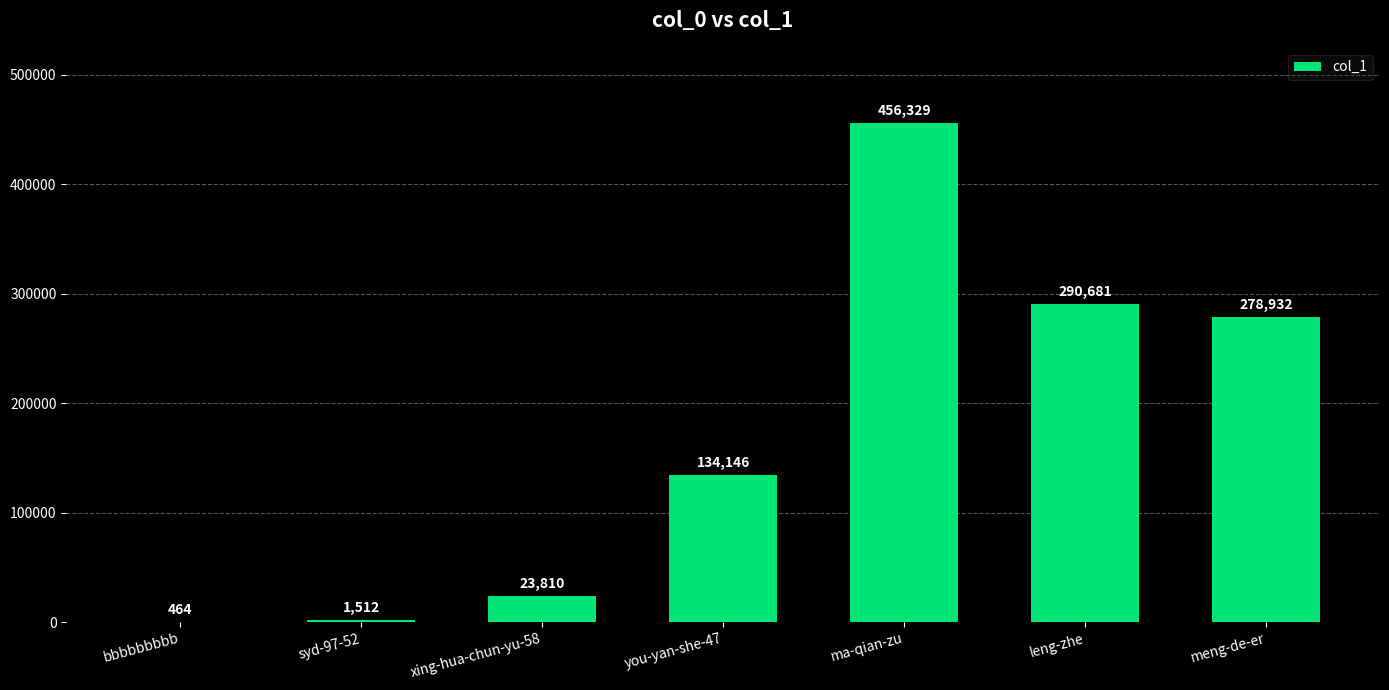

What is the difference between the values at you-yan-she-47 and syd-97-52?

132634